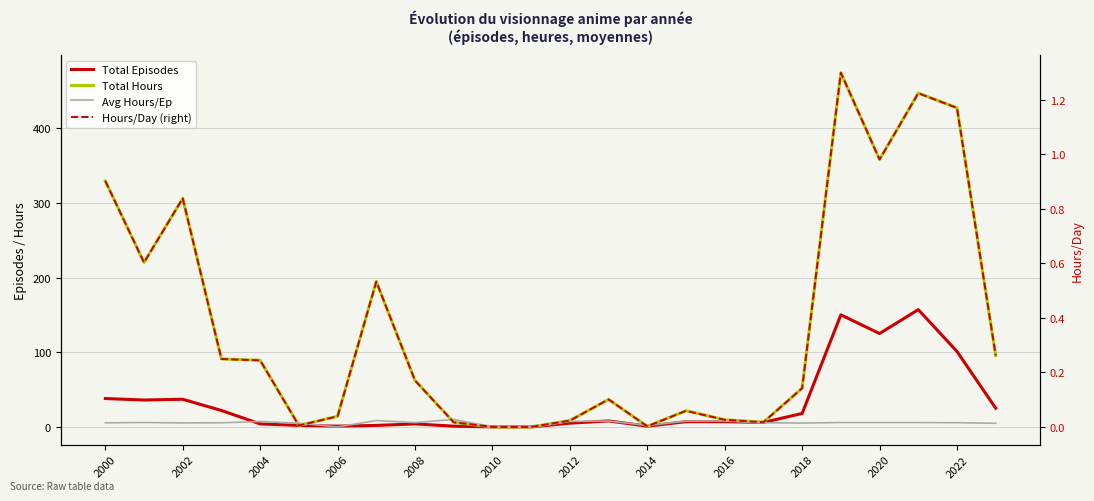

True or false: Total Episodes has a value of 220.7 at 19.

False